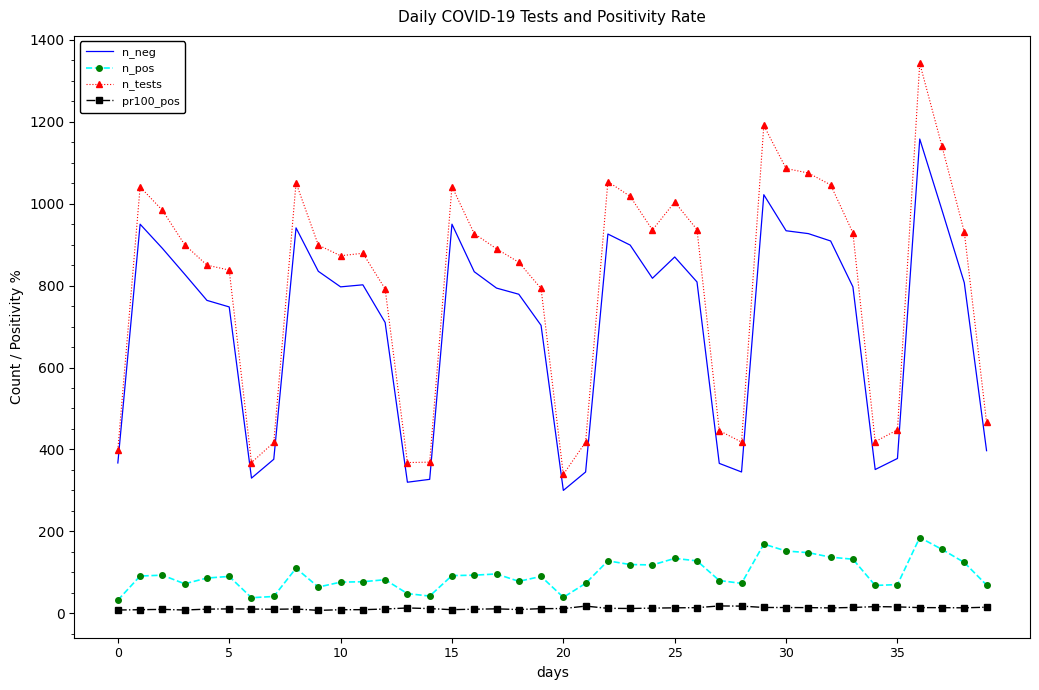

True or false: pr100_pos and n_neg cross at least once.

False